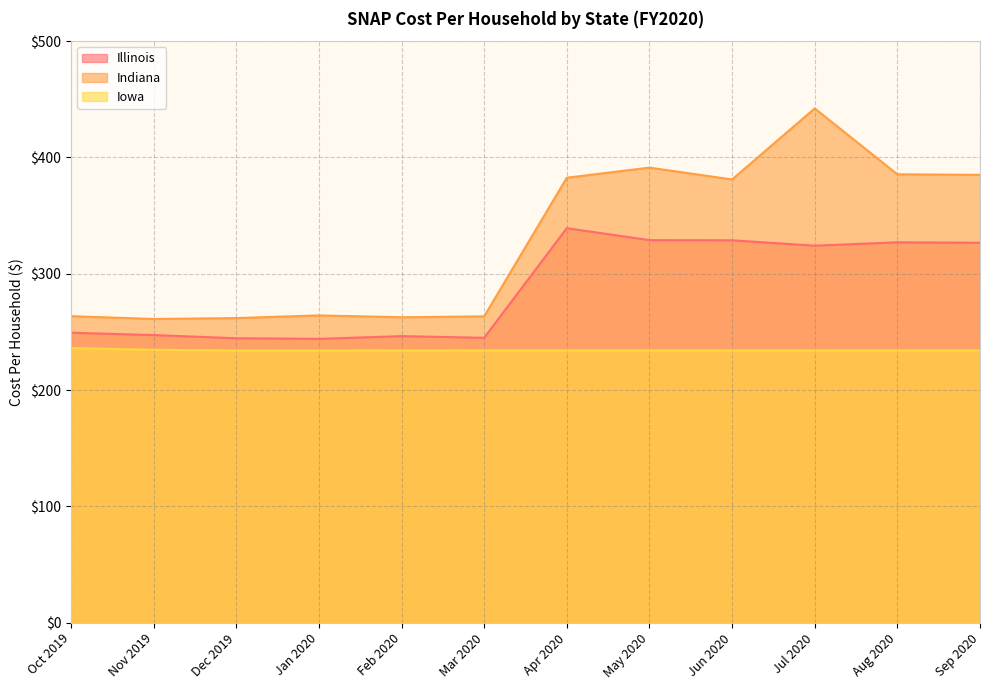

What is the value of the Illinois point at the 10th from the left?

324.1